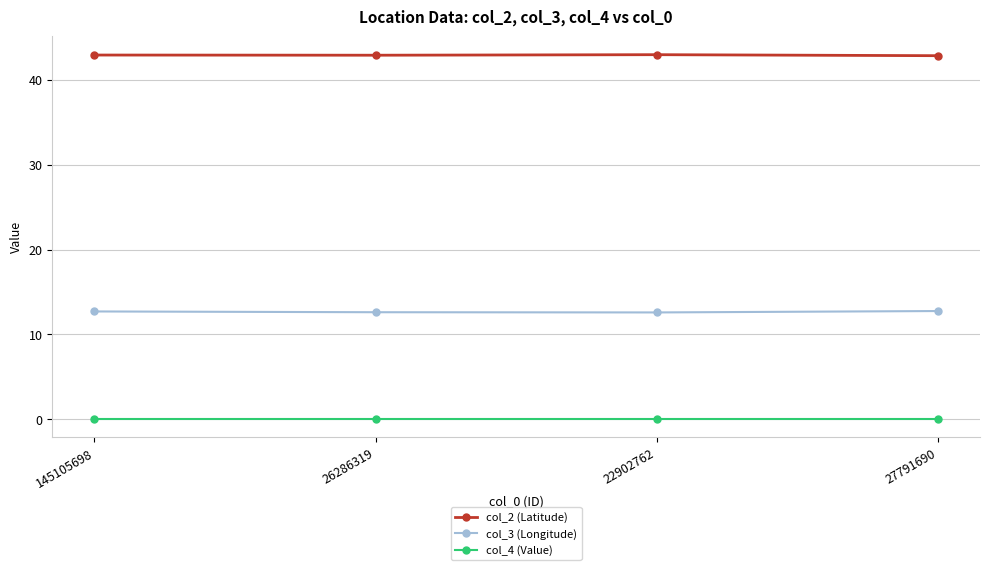

Is it true that col_2 (Latitude) equals 24.0 at 22902762?

False